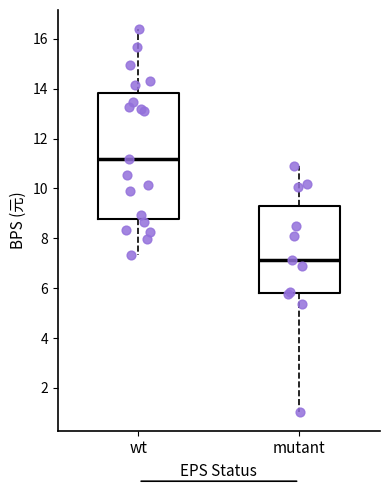

Where does the upper whisker of the box for mutant end on the y-axis? The values are not printed on the chart, so give them approximately, as read against the axis.

11.0